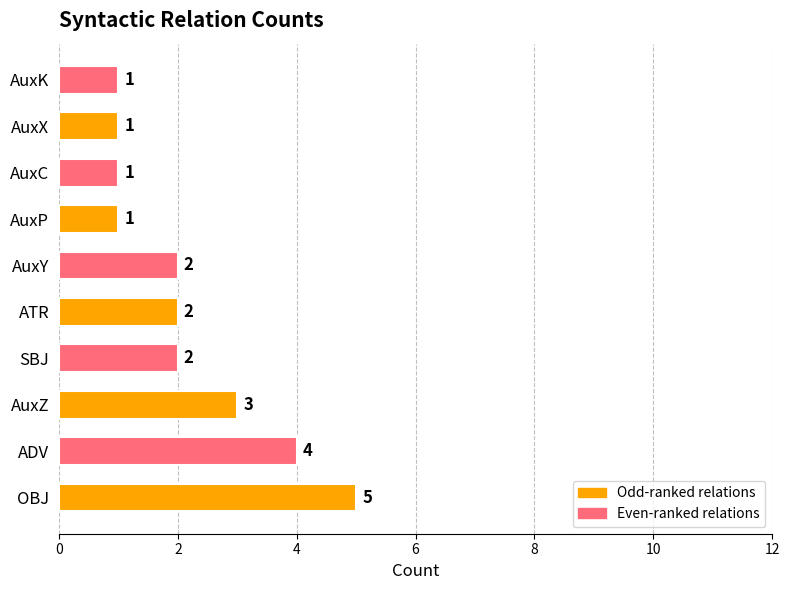

Reading bottom to top, extract all data points from this chart.

OBJ=5	ADV=4	AuxZ=3	SBJ=2	ATR=2	AuxY=2	AuxP=1	AuxC=1	AuxX=1	AuxK=1